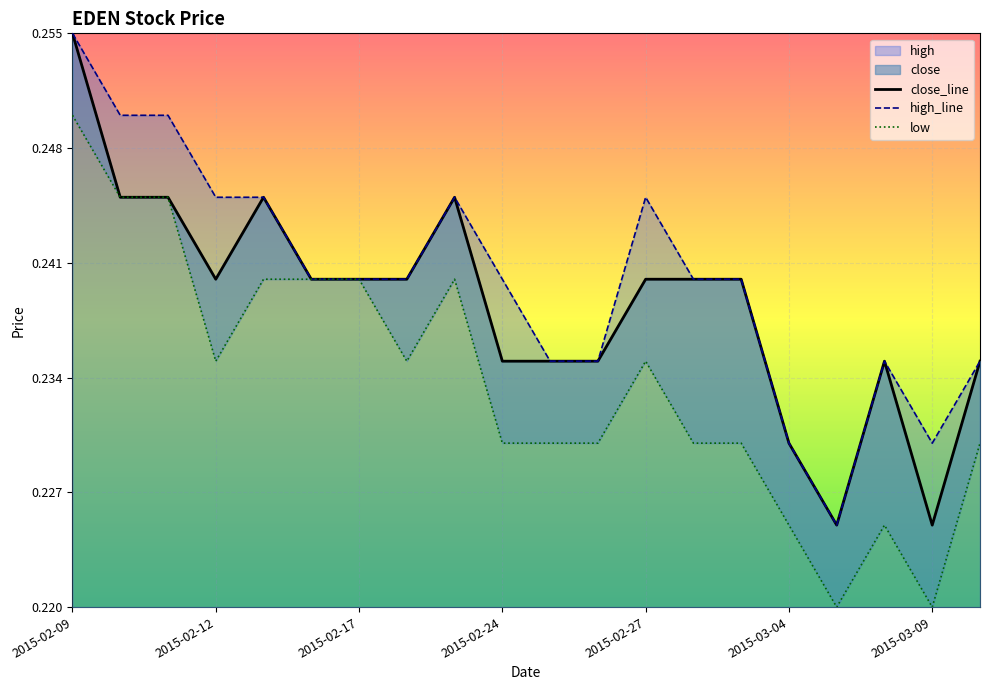

Which has a higher value, 9 or 14?

14